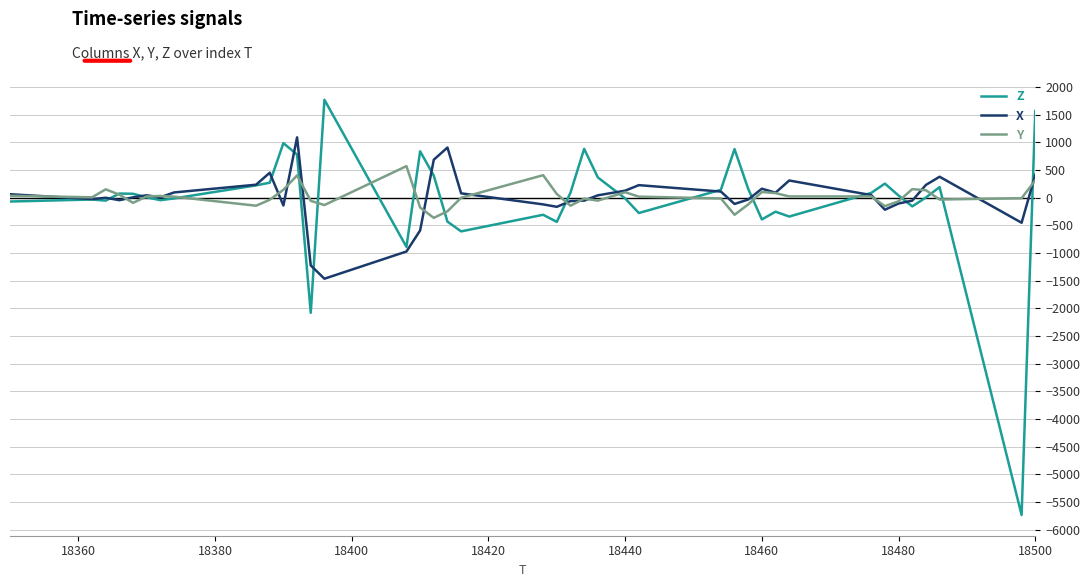

Which series has the largest range (max minus min)?

Z